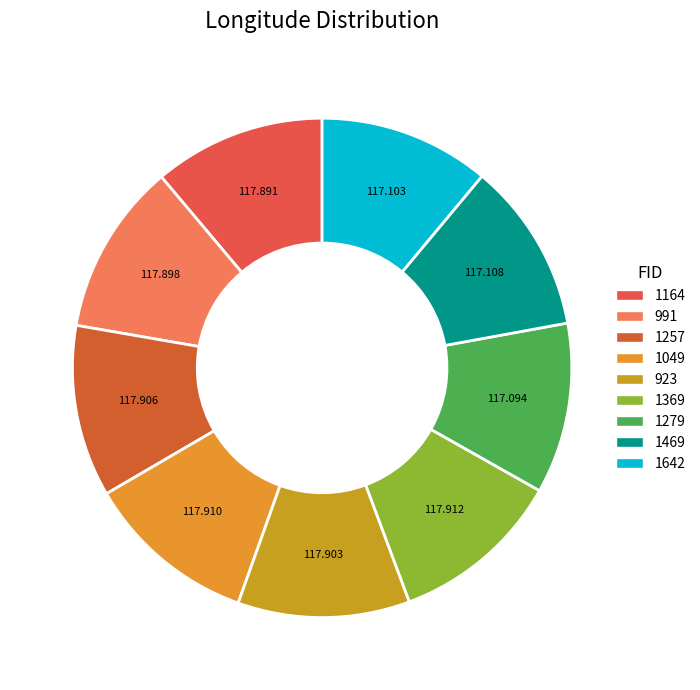

Which category has the biggest portion of the pie?

1369